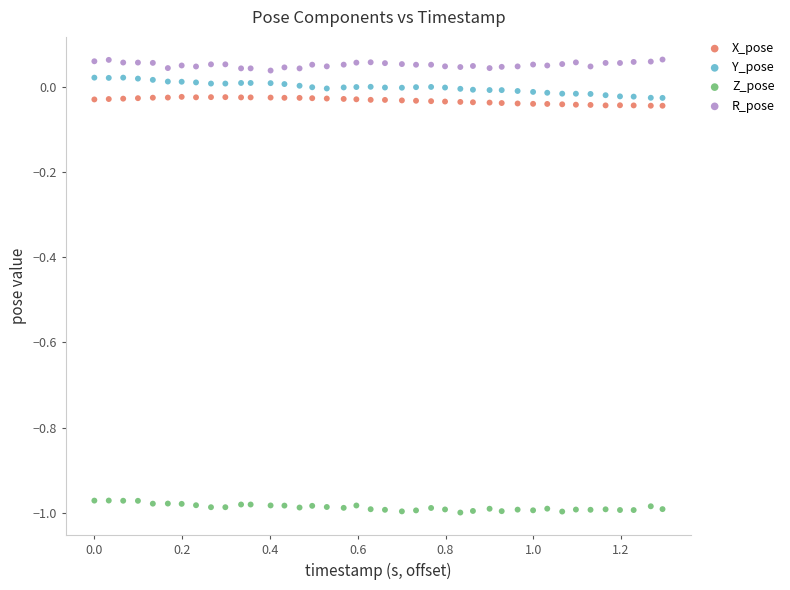

Which series contains the highest Y value?

R_pose